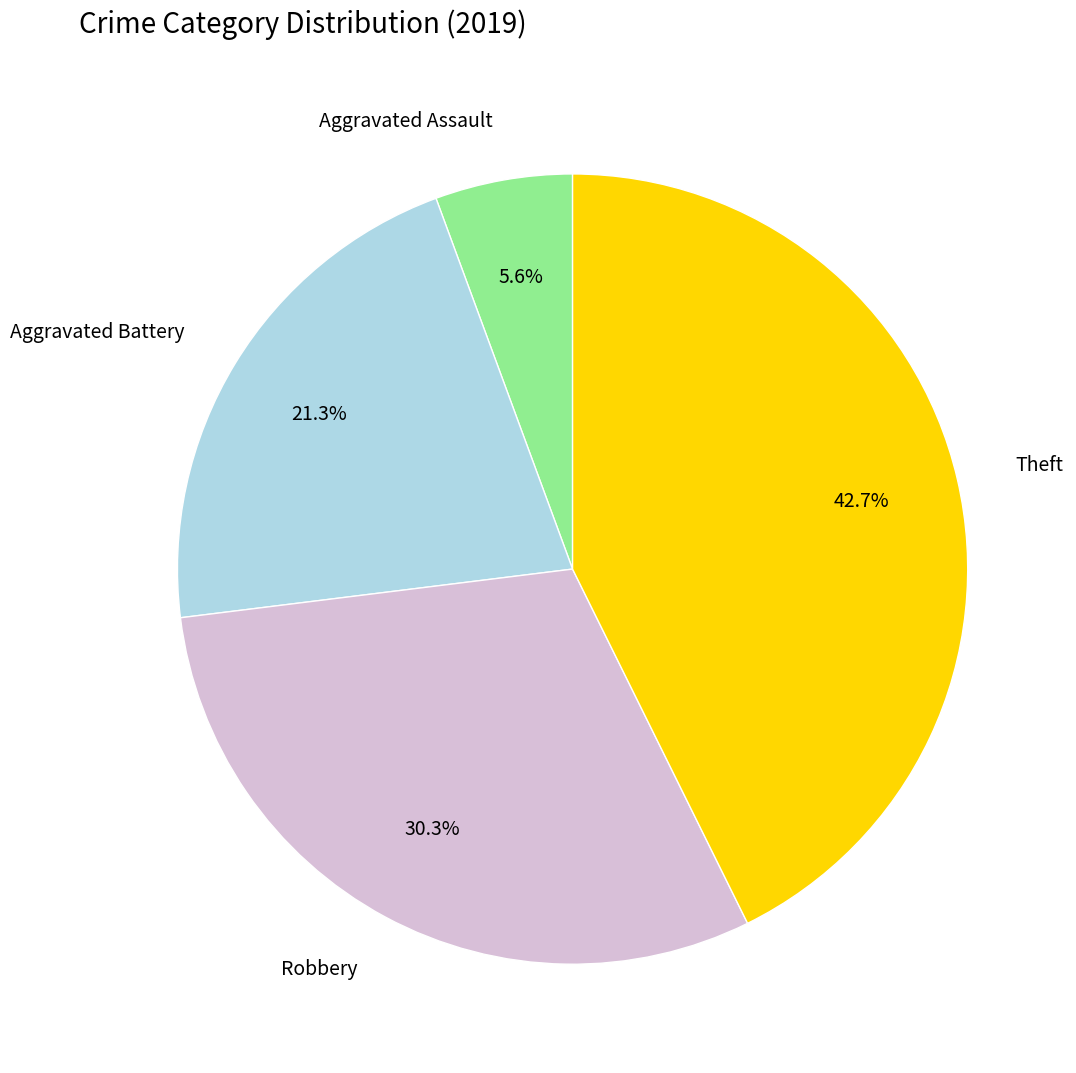

Count the number of slices in the pie.

4